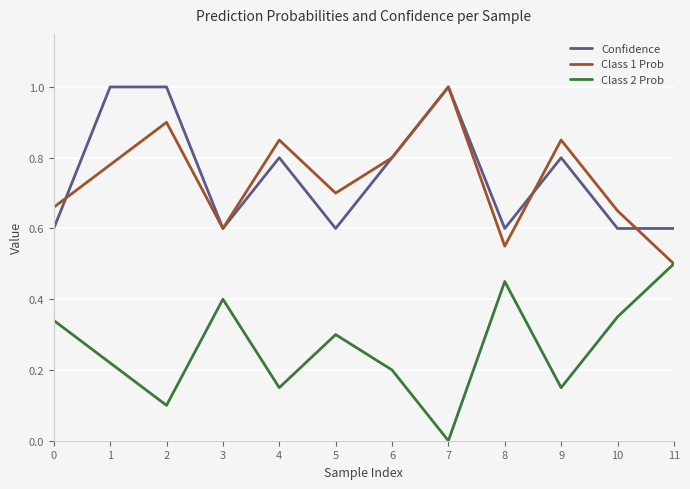

How many lines are shown in the chart?

3